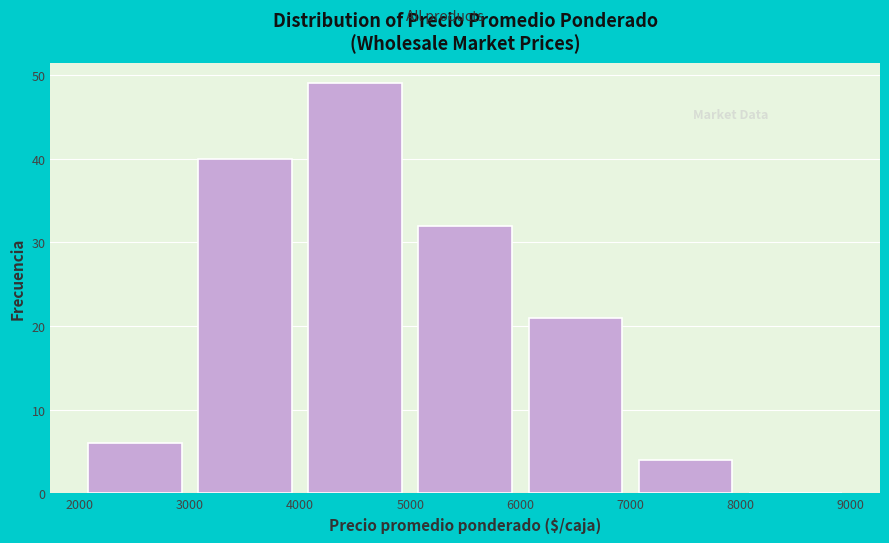

Over which range of the x-axis is the bar tallest?

4000 to 5000